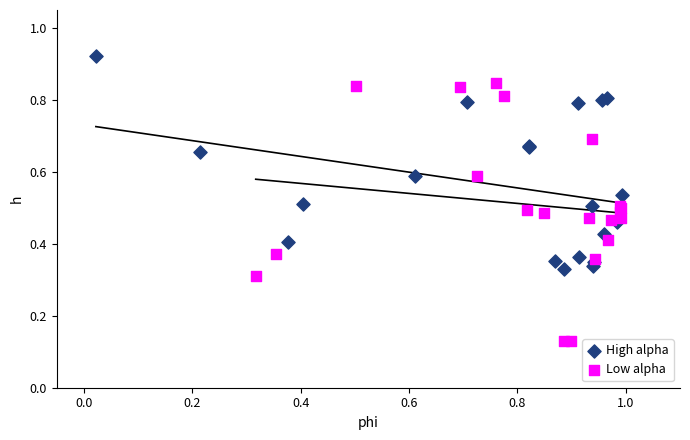

What are all the series names shown in the legend?

High alpha, Low alpha